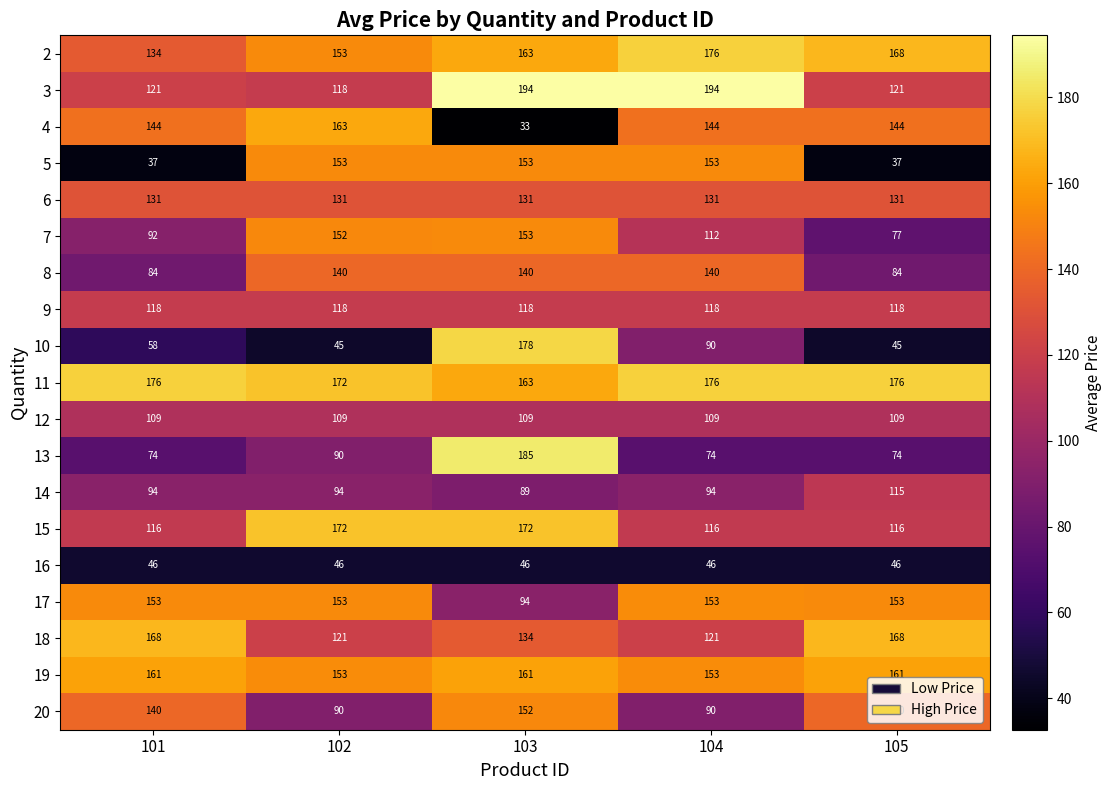

Count the number of data series in this chart.

19